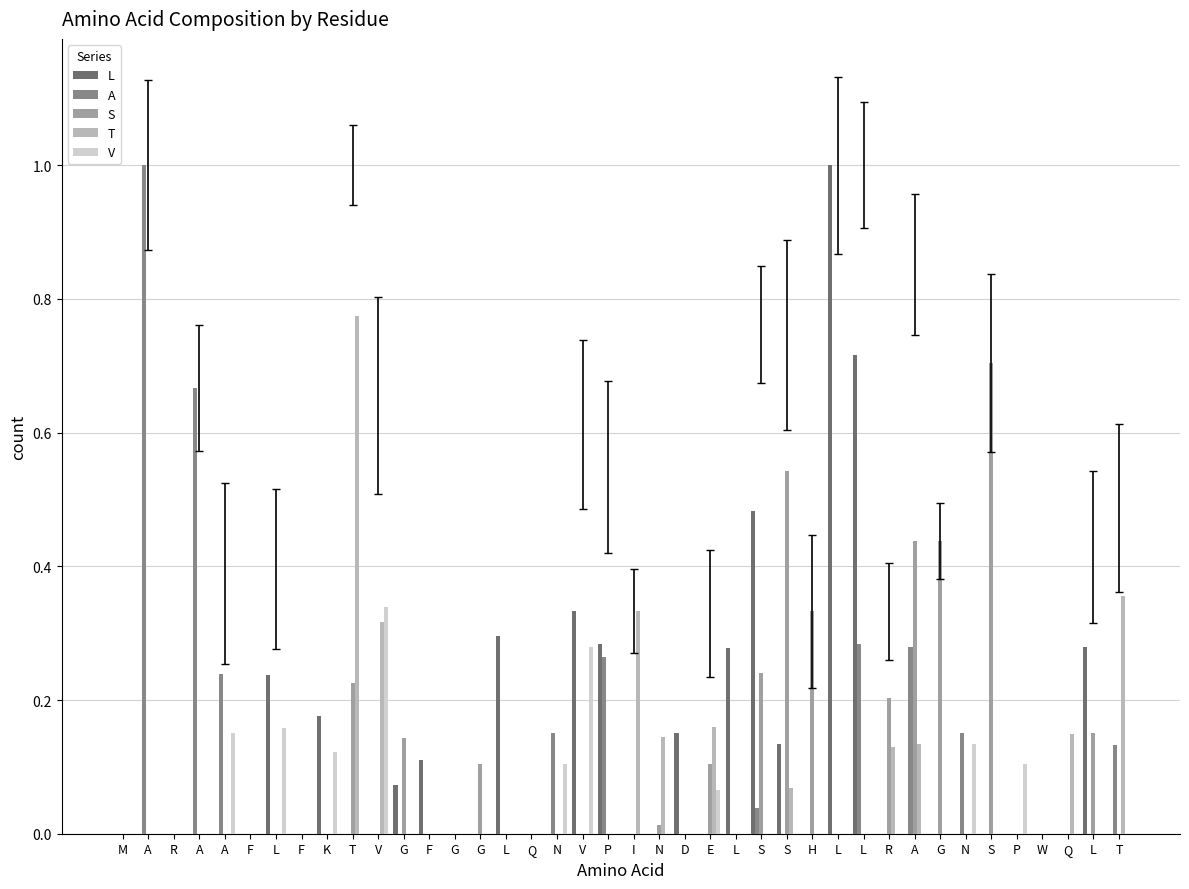

Is the value of T at P greater than the value of L at I?

No